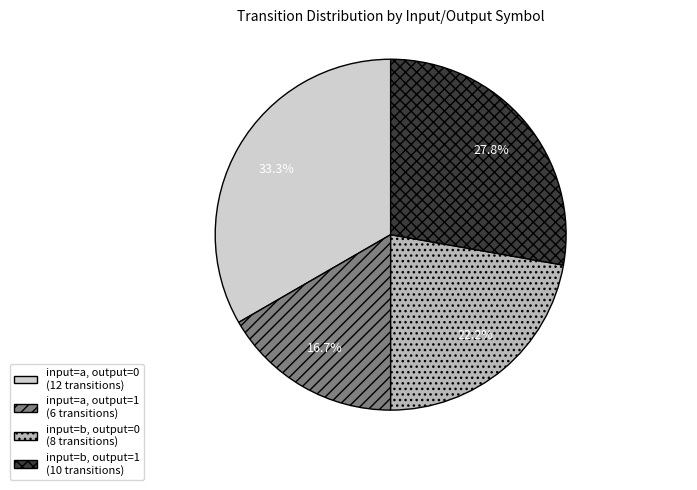

The input=b, output=0 slice represents 36% of the pie. True or false?

False